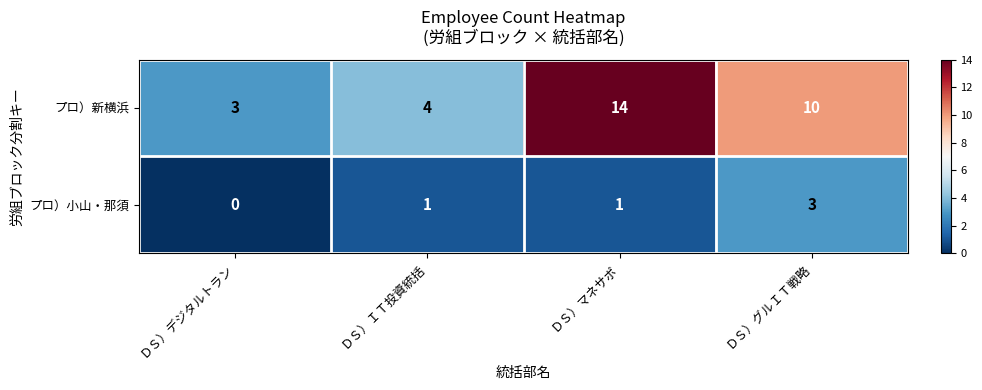

At which category is the sum across all series the highest?

ＤＳ）マネサポ